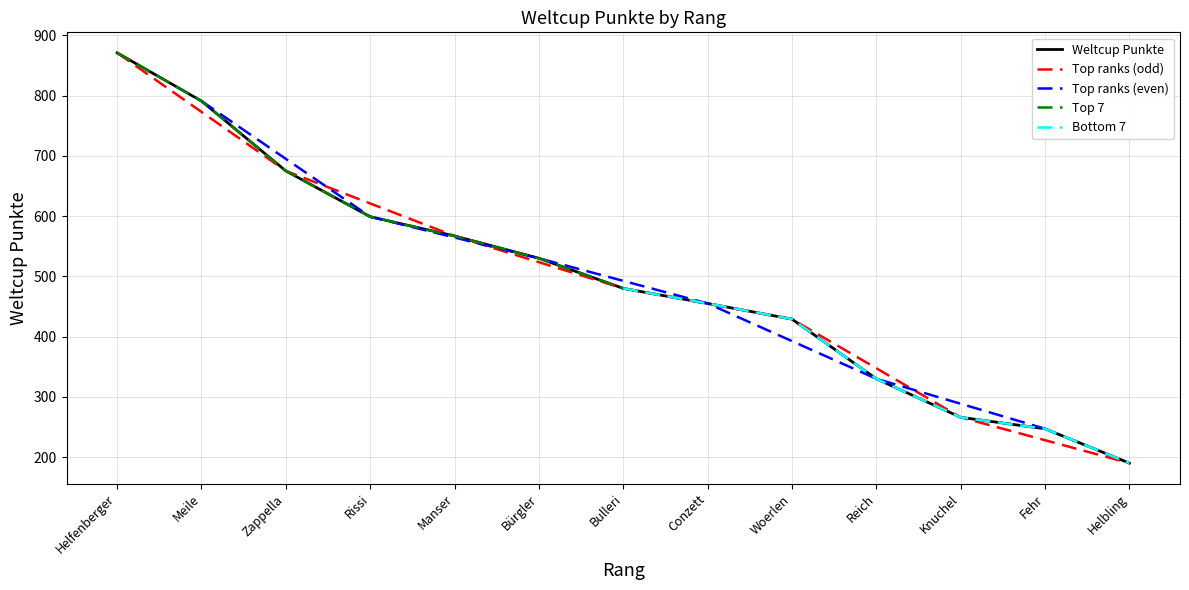

Which category has the lowest value in the Weltcup Punkte series?

Helbling